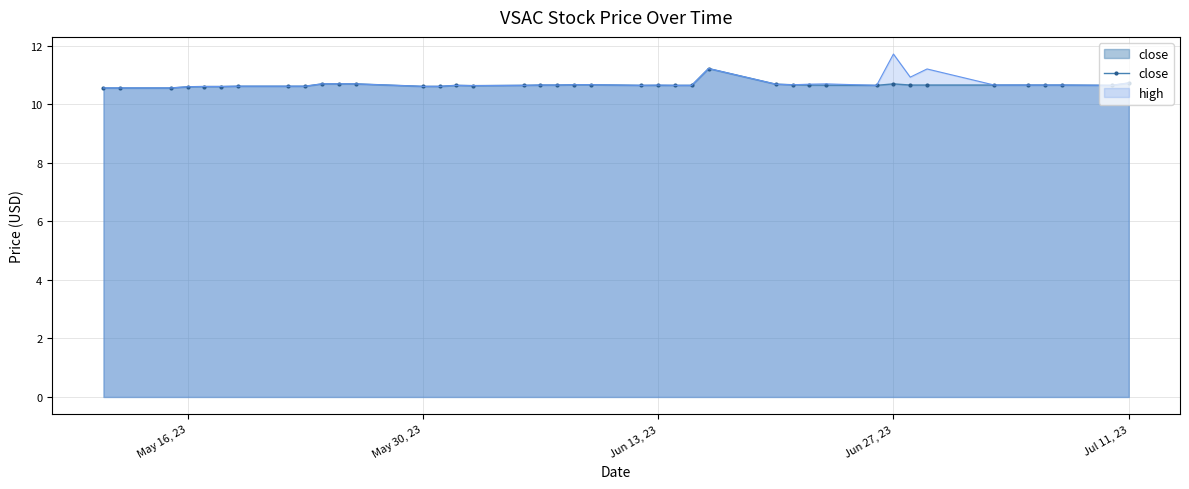

At which label does high reach its peak?

Jun 27, 23